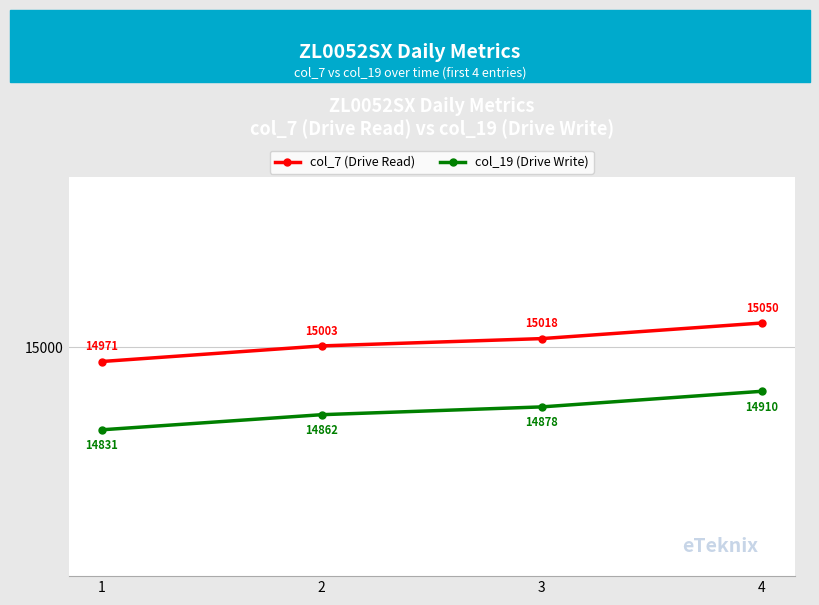

Which category has the highest value in the col_19 (Drive Write) series?

4